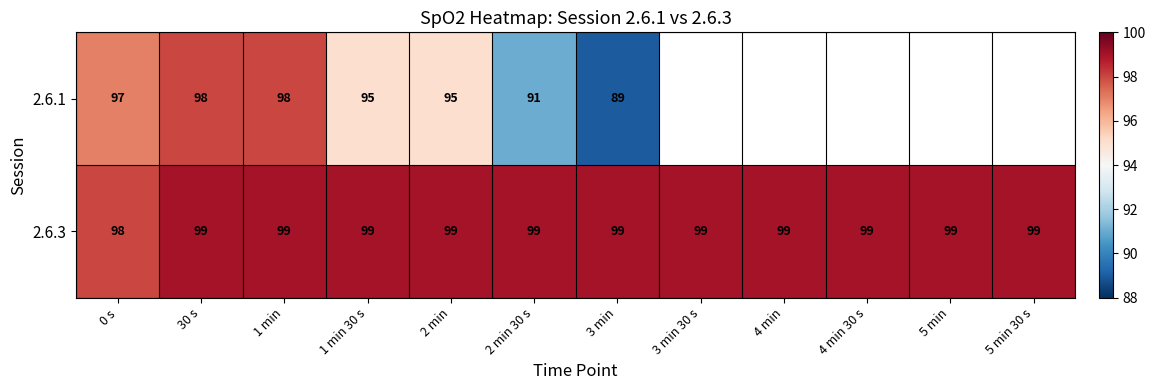

Rank the series at 2 min 30 s from highest to lowest value.

2.6.3, 2.6.1